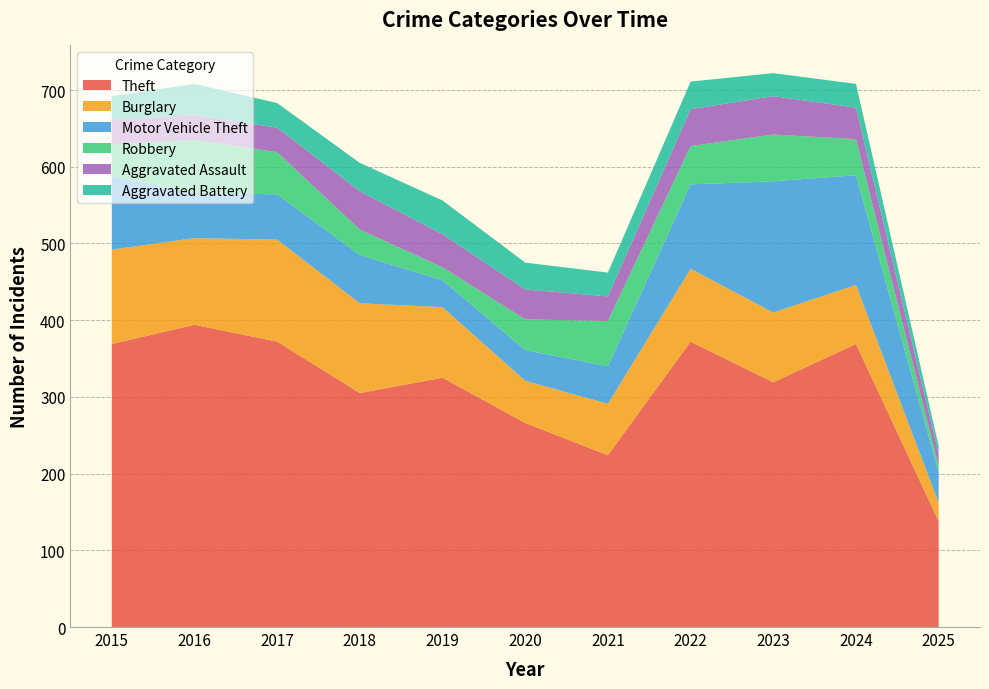

Reading left to right, extract all data points from this chart.

Theft: 369	394	372	305	325	266	224	372	319	369	138
Burglary: 123	113	133	117	92	55	67	95	91	77	24
Motor Vehicle Theft: 96	59	59	63	35	40	49	110	171	143	40
Robbery: 41	69	55	33	17	40	59	50	61	47	8
Aggravated Assault: 32	32	32	50	43	39	32	48	50	41	16
Aggravated Battery: 31	41	32	37	44	35	31	36	30	31	10